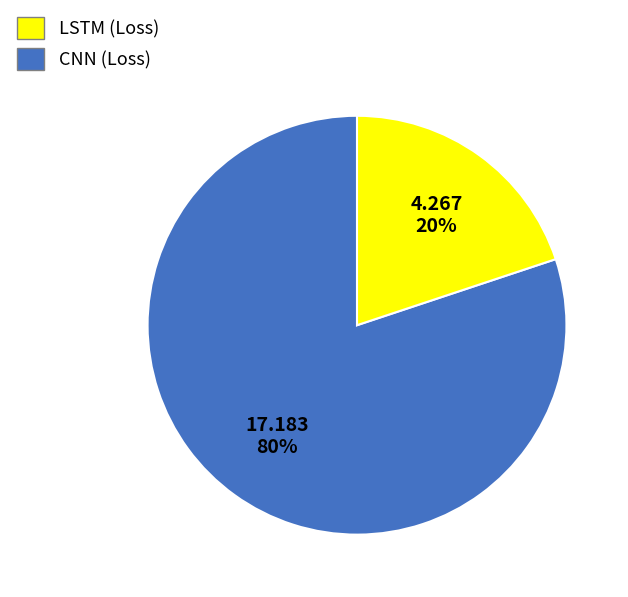

Is there any slice that represents more than half of the pie?

Yes